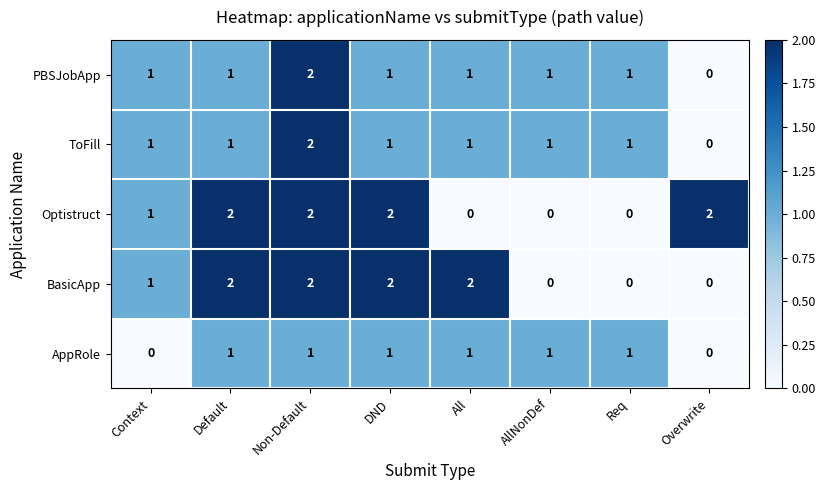

The BasicApp series shows 3 at Default. True or false?

False